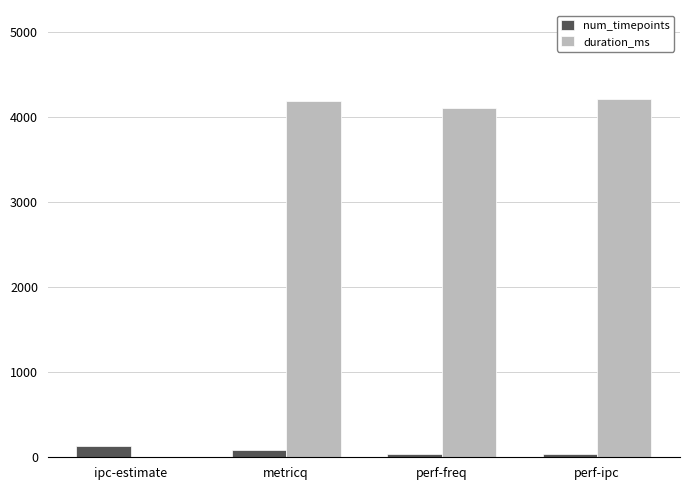

Which series has the largest total across all categories?

duration_ms